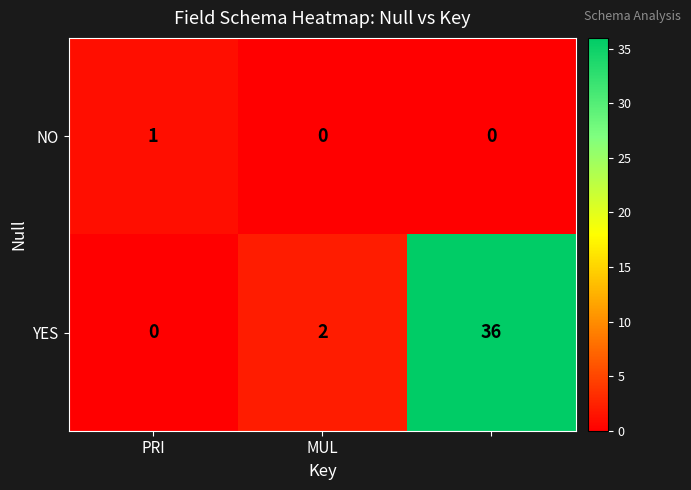

Which series has the widest spread of values?

YES